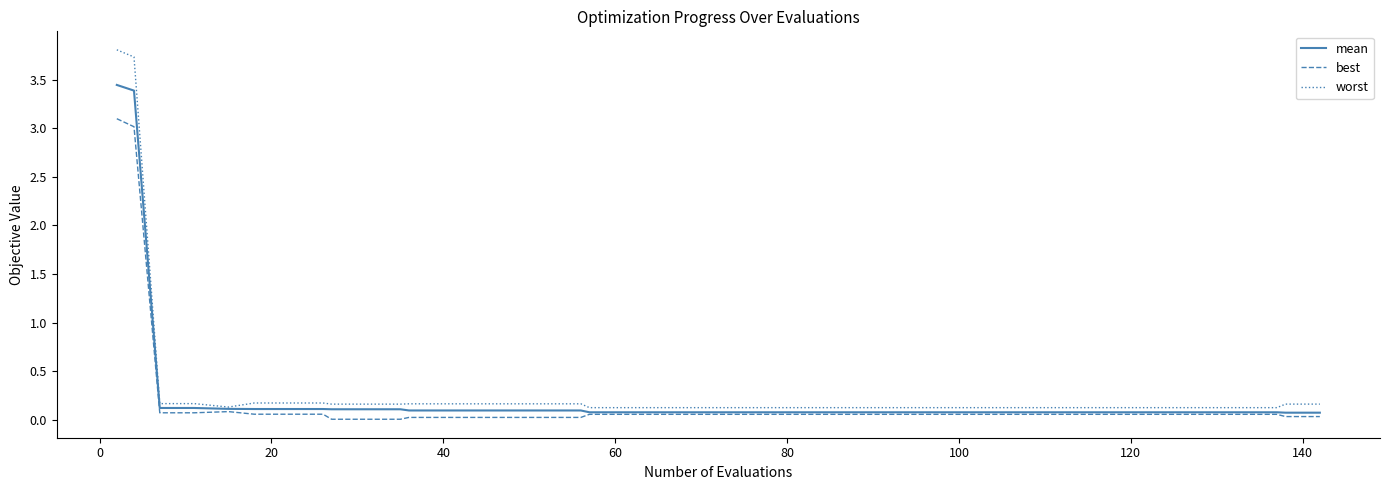

Does the chart display data point markers on the line(s)?

No